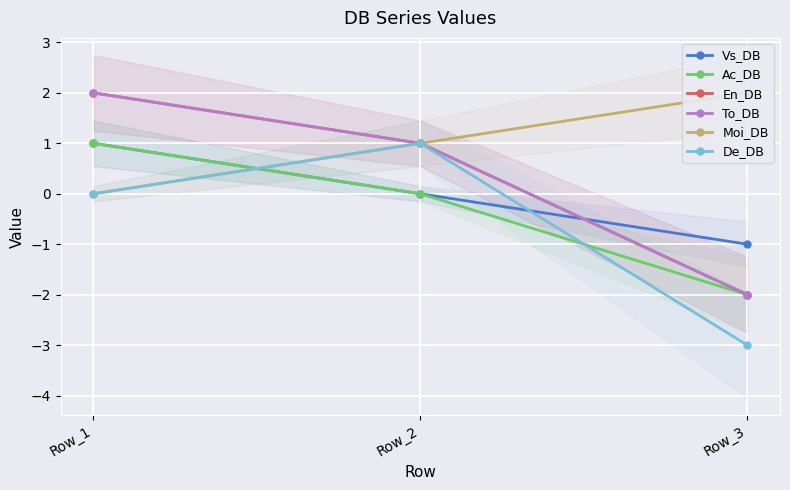

Rank the categories by De_DB value from highest to lowest.

Row_2, Row_1, Row_3